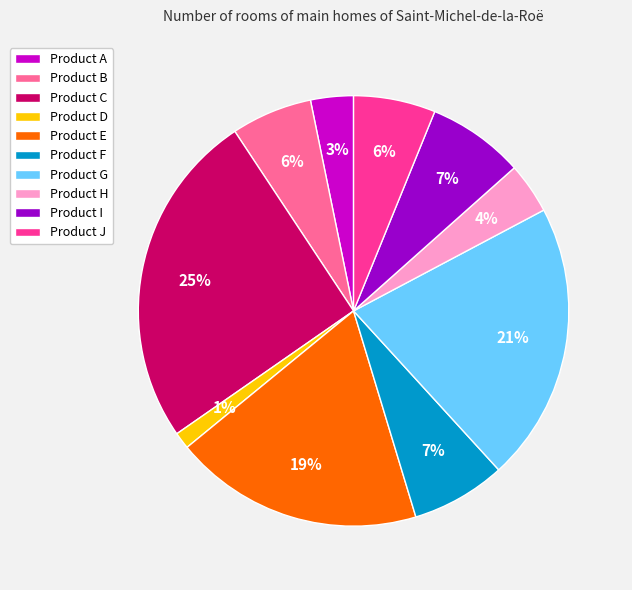

What percentage is the Product I slice, to the nearest percent?

7%